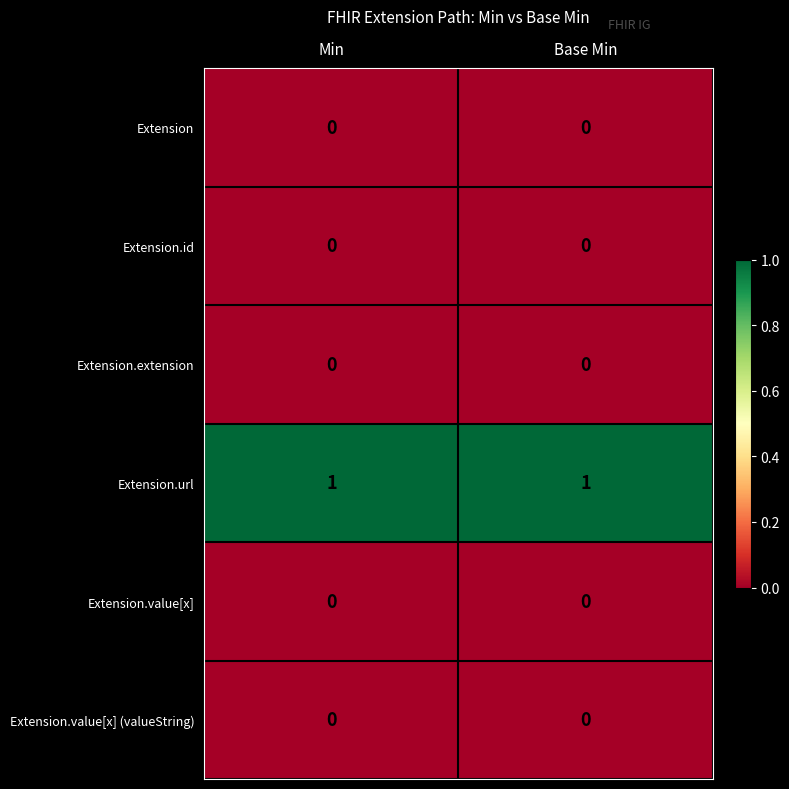

What is the greatest value displayed?

1